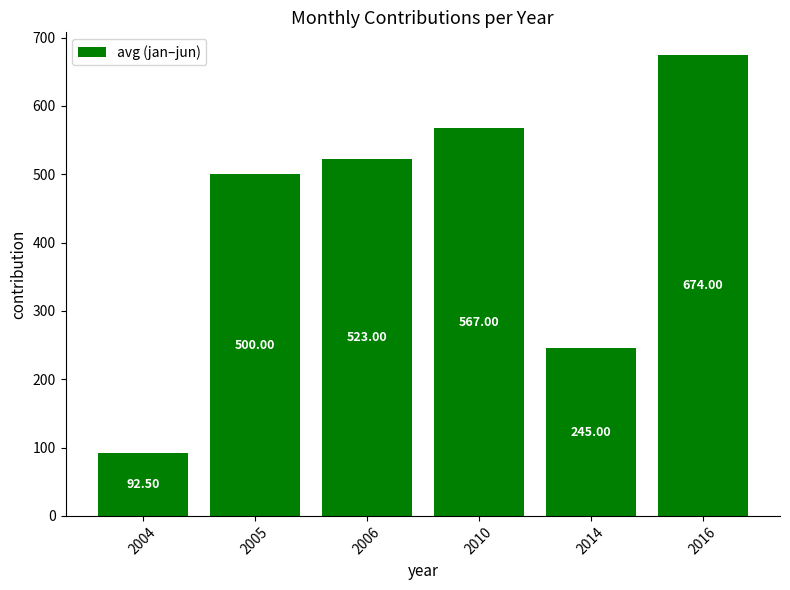

What is the value of the 2nd bar from the left?

500.0